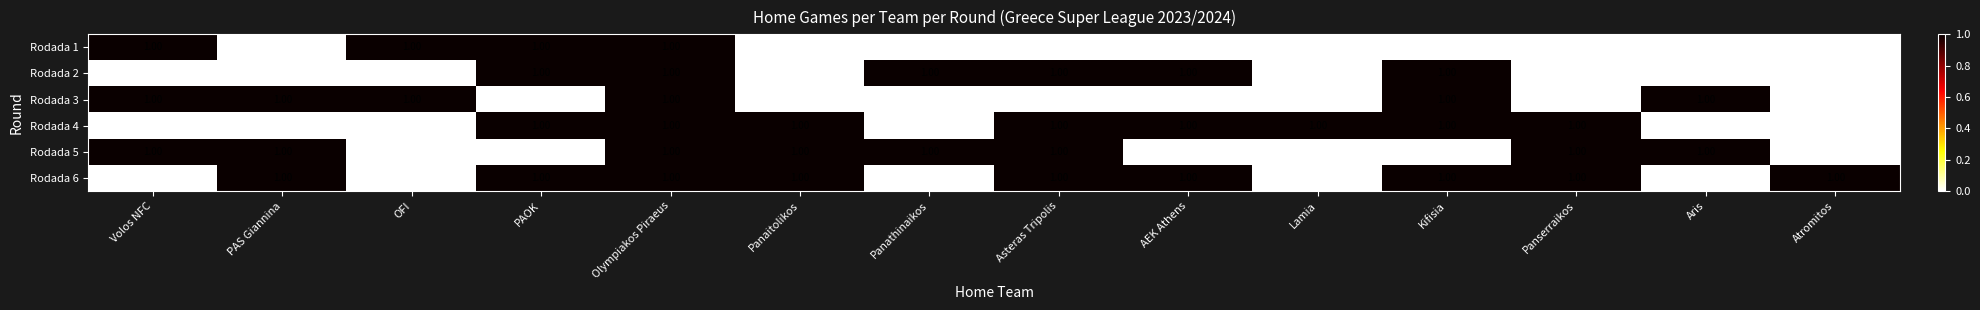

What is the total value across all series at OFI?

2